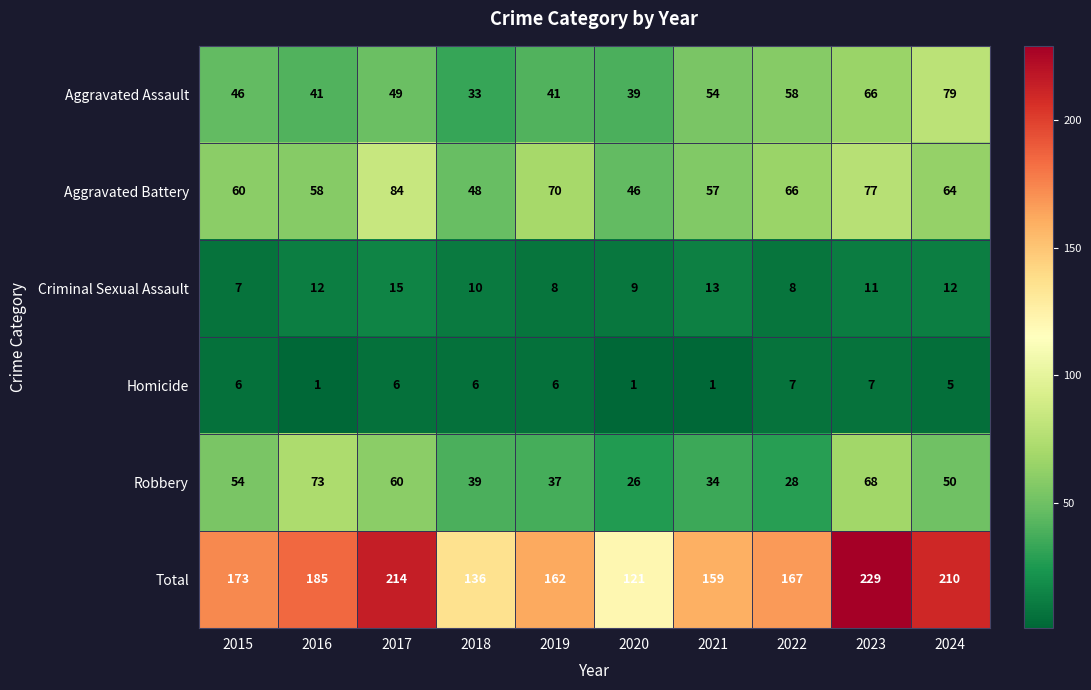

Rank the series by their maximum value, from highest to lowest.

Total, Aggravated Battery, Aggravated Assault, Robbery, Criminal Sexual Assault, Homicide